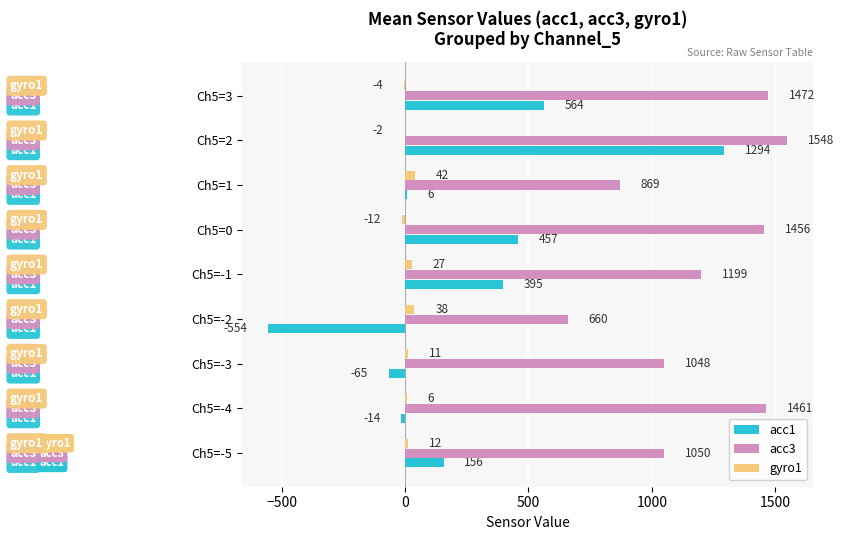

What is the maximum value shown in the chart?

1547.5